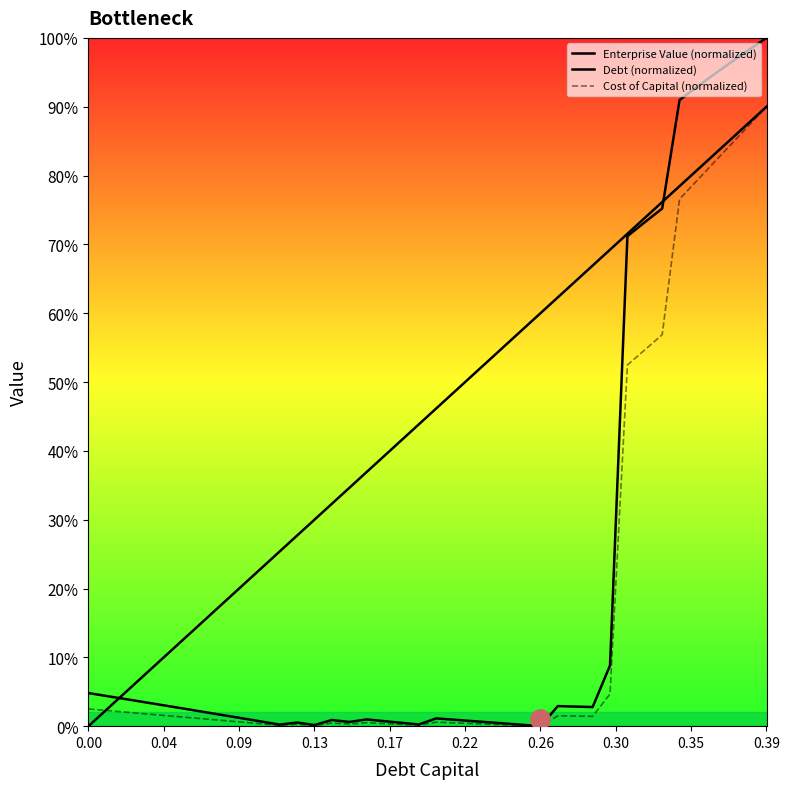

Is it true that Cost of Capital (normalized) equals 0.0 at 25?

False